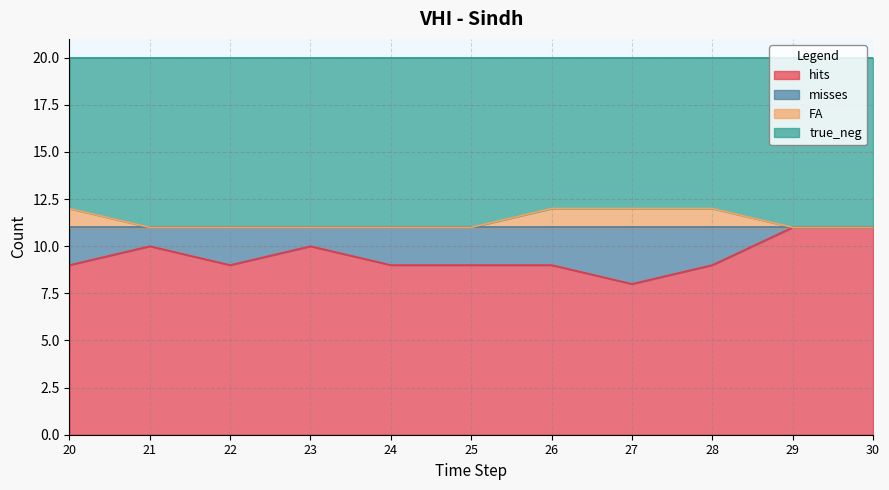

Count the FA values in the range 11 to 12.

11